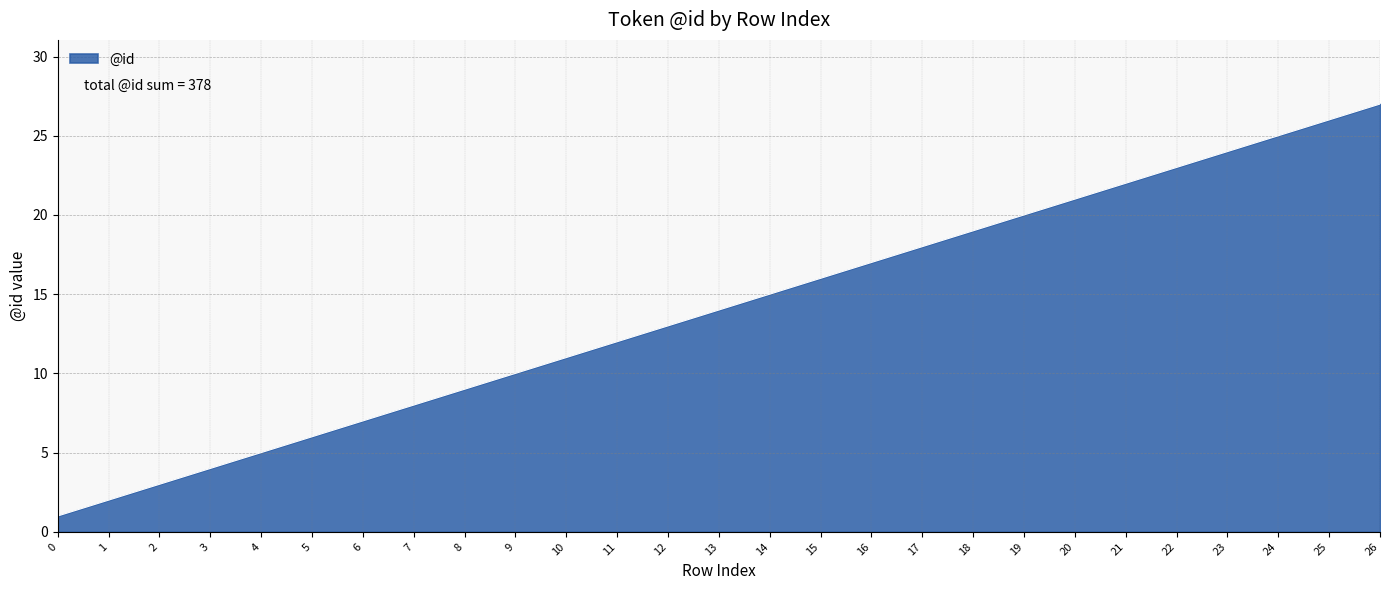

True or false: the data shows 5 at 4.

True